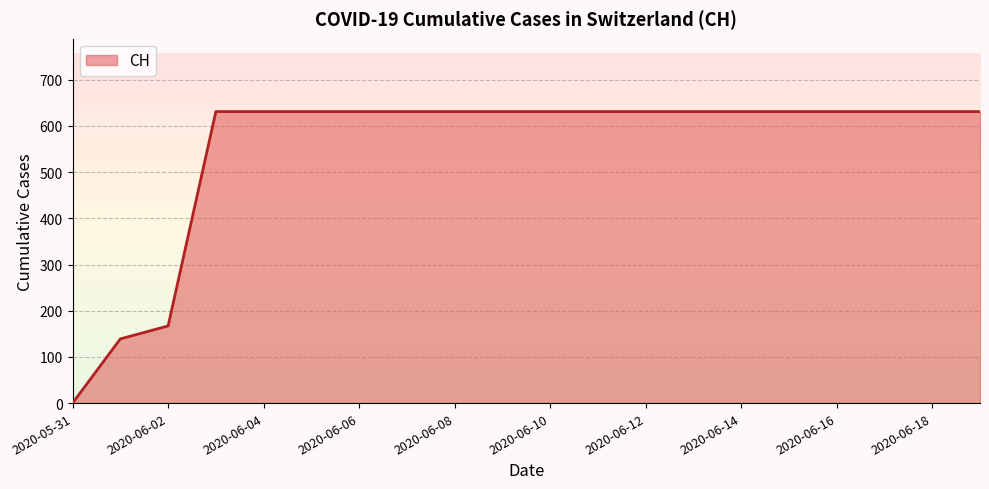

Does the chart display data point markers on the line(s)?

No